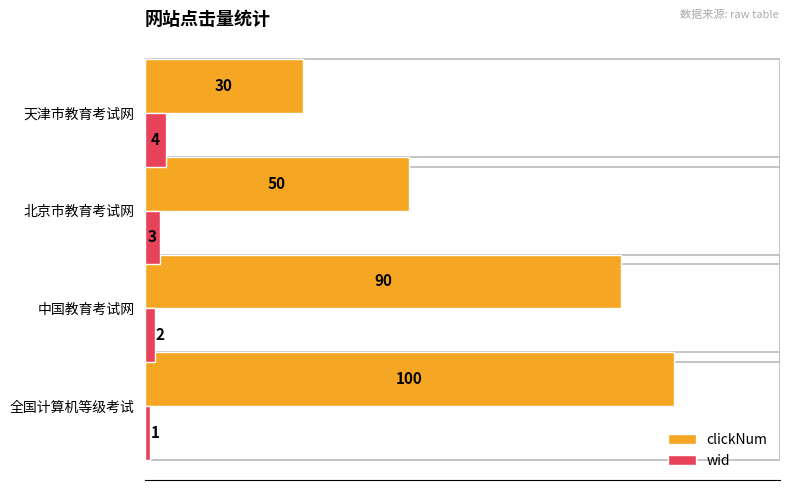

Rank the series by their maximum value, from highest to lowest.

clickNum, wid